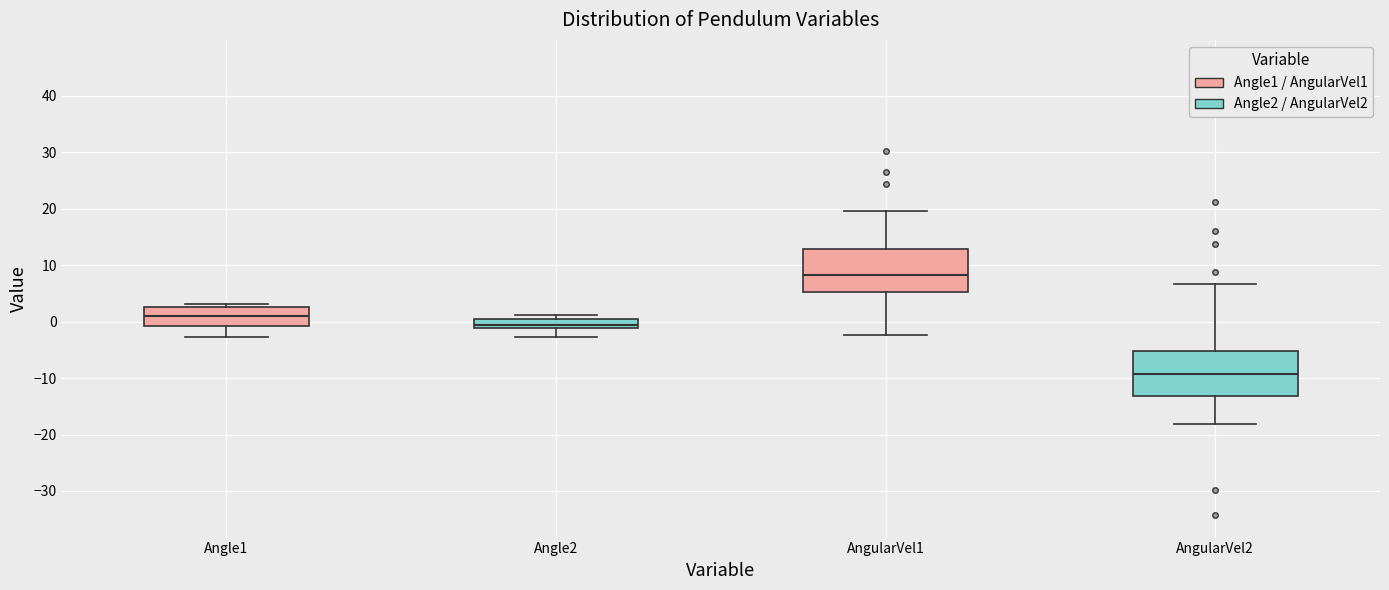

Which box has the lowest median line?

AngularVel2